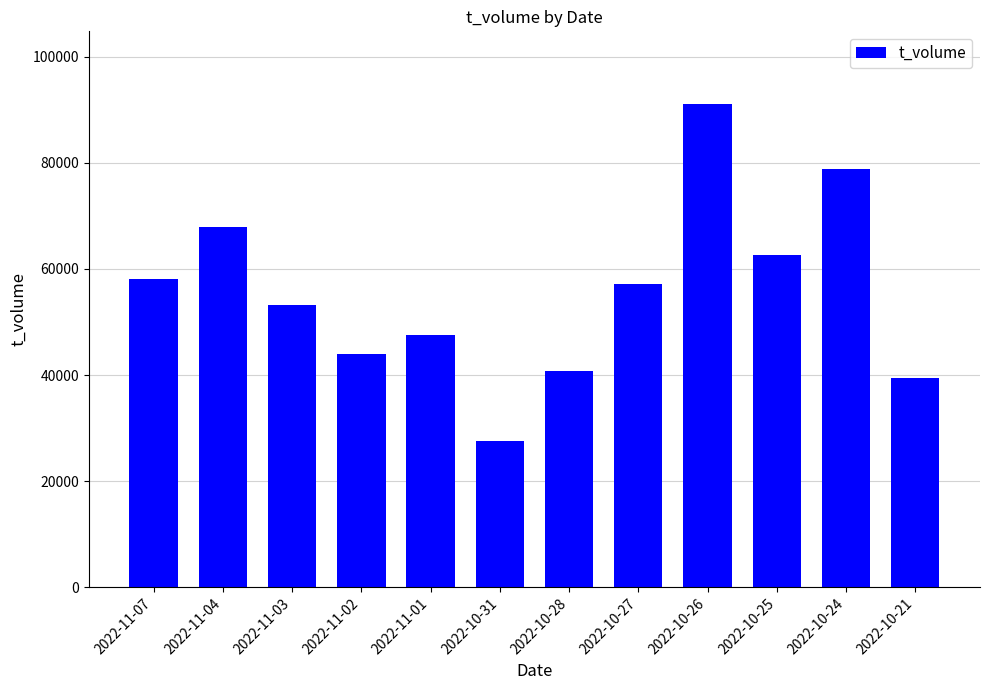

What is the label of the 12th bar from the left?

2022-10-21